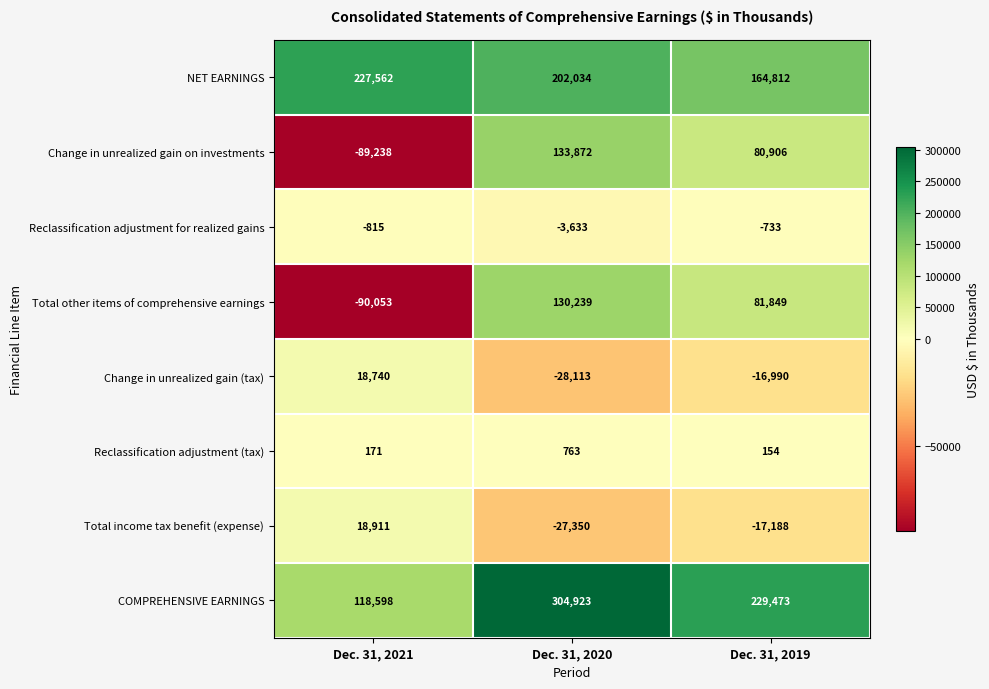

Which series has the largest total across all categories?

COMPREHENSIVE EARNINGS